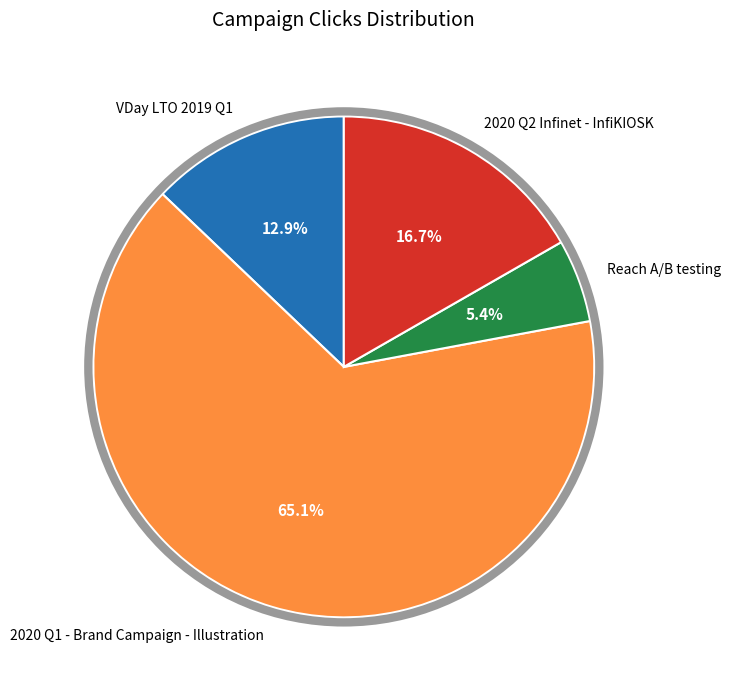

True or false: 2020 Q1 - Brand Campaign - Illustration accounts for 51% of the total.

False